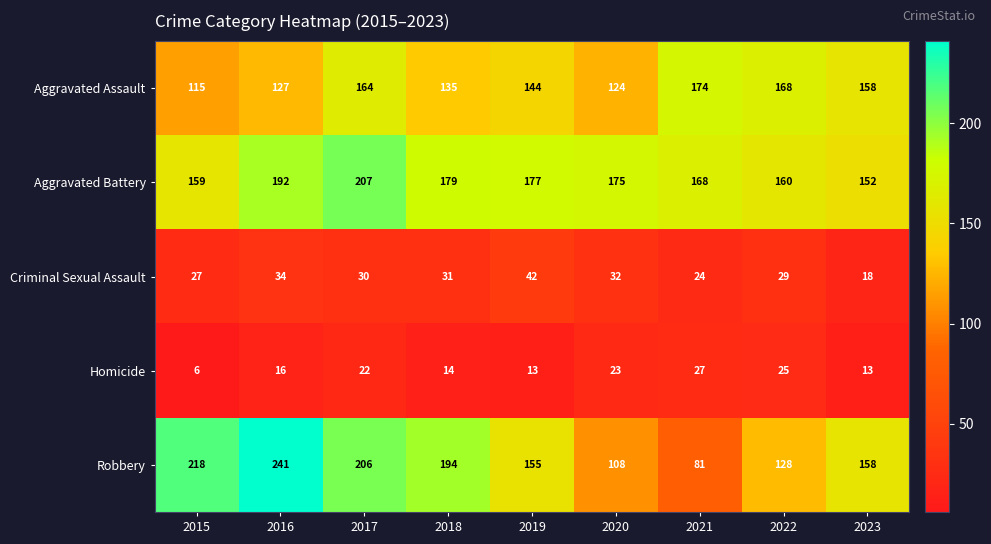

The value of Criminal Sexual Assault at 2016 is 34. True or false?

True